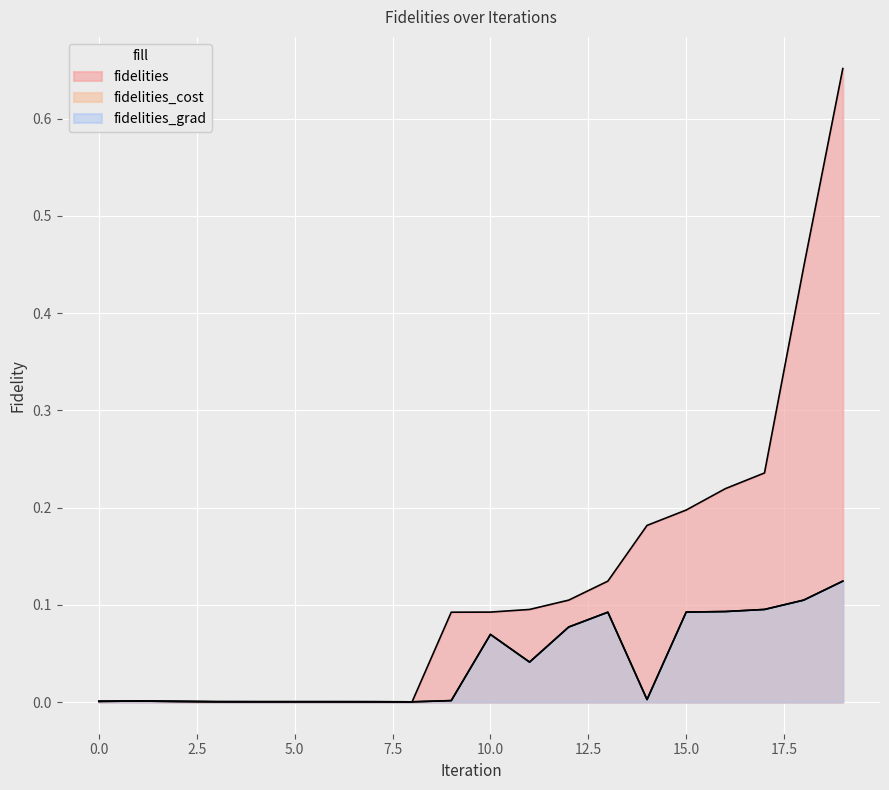

Which series has the widest spread of values?

fidelities